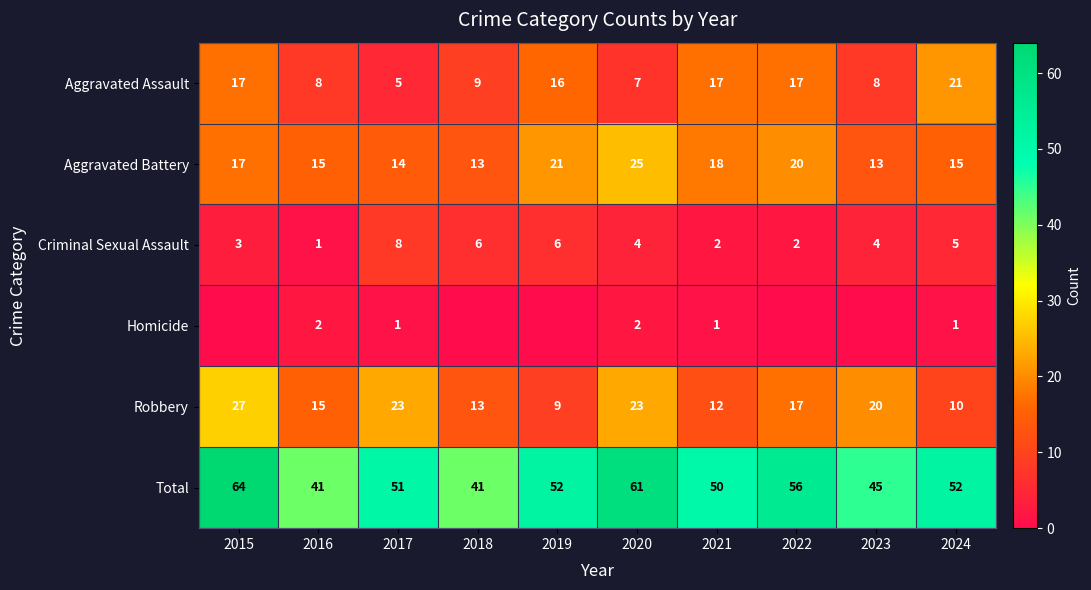

What is the greatest value displayed?

64